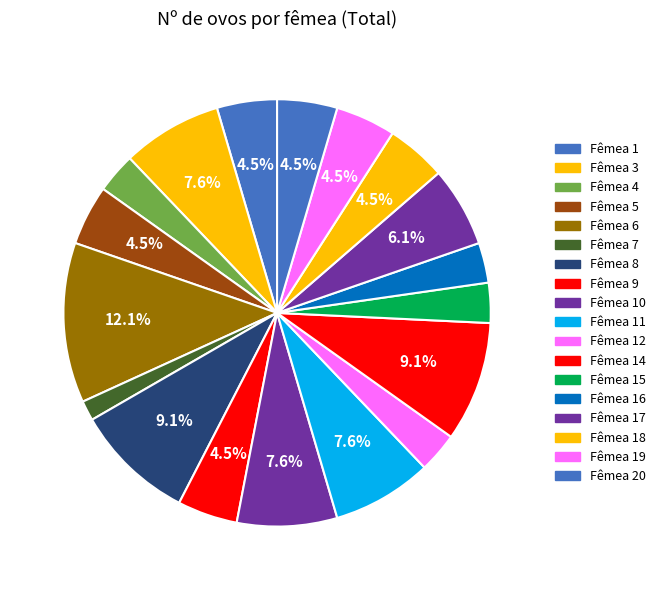

How many slices are in this pie chart?

18